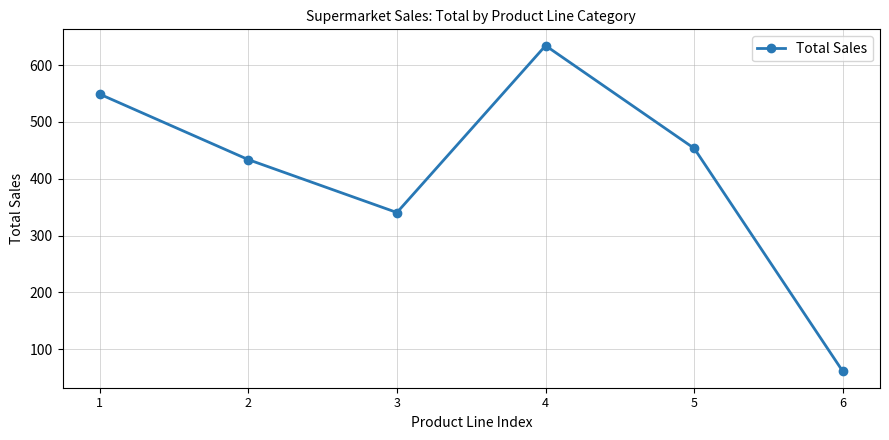

Where is the first local maximum?

4